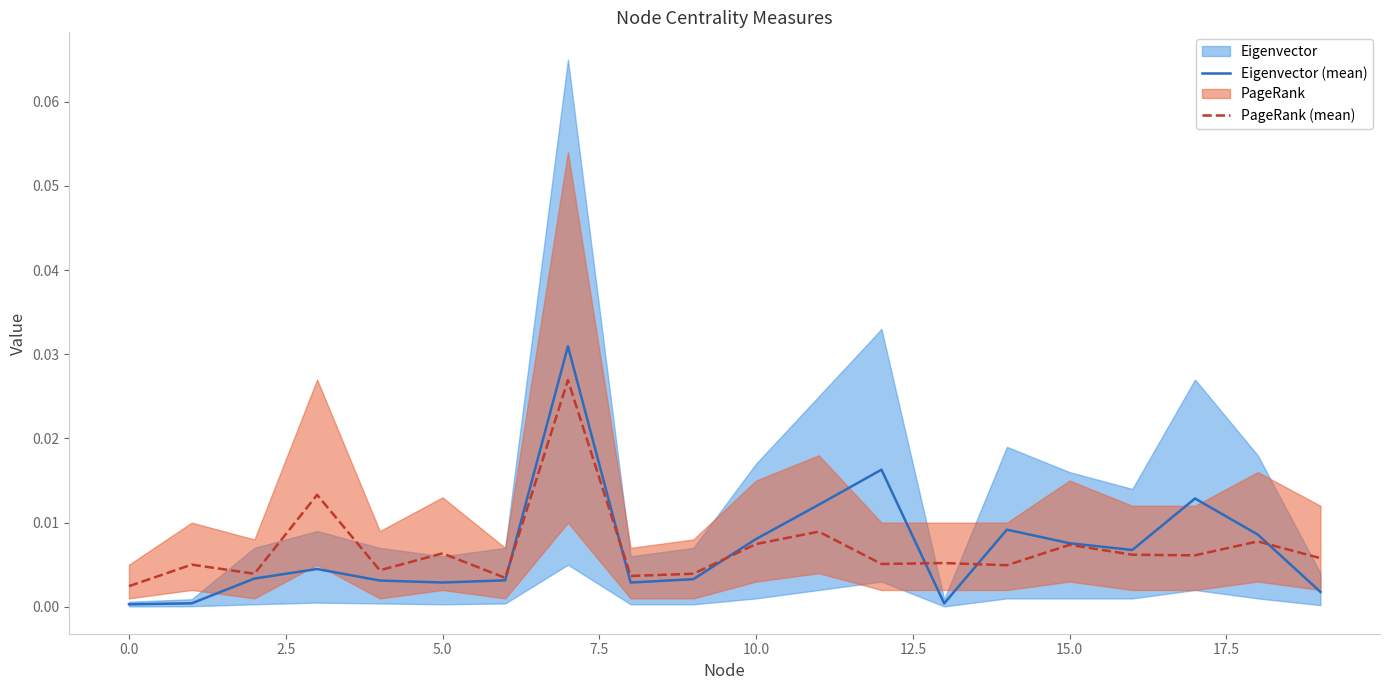

Which series has the widest spread of values?

Eigenvector (mean)